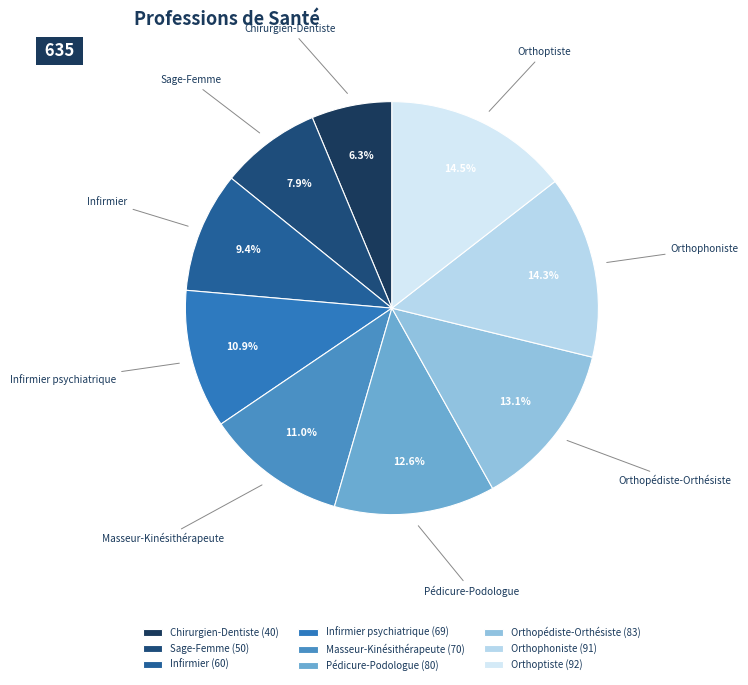

To the nearest percent, what is the difference between the Sage-Femme and Pédicure-Podologue slice percentages?

5%